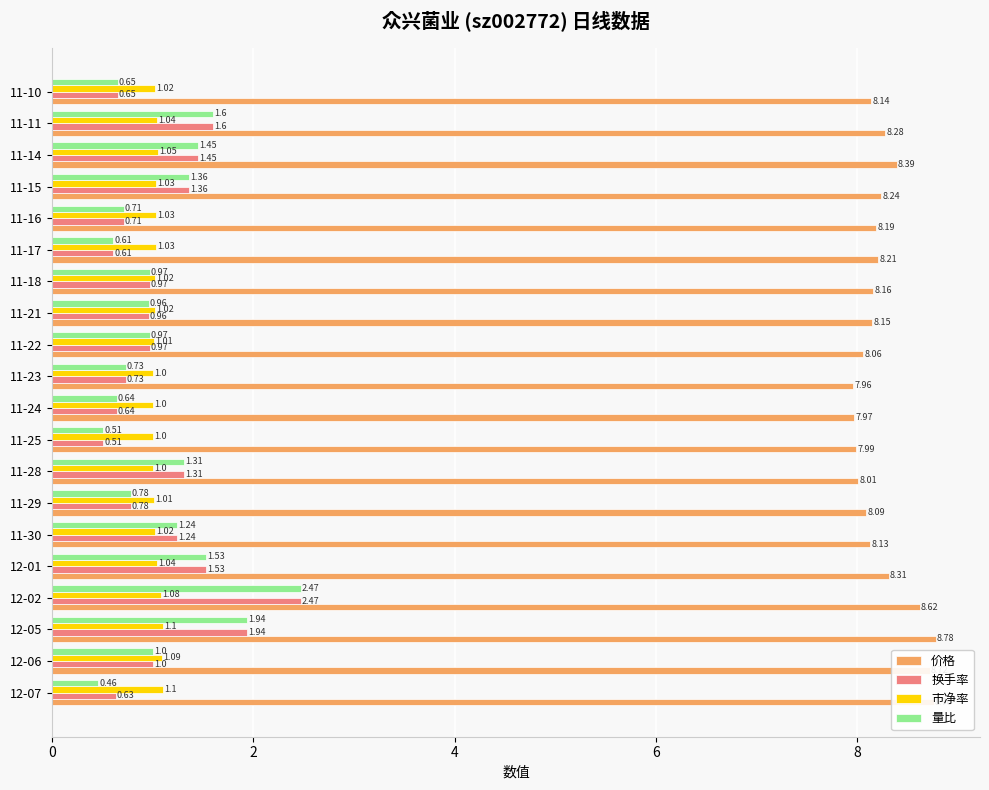

List the labels in order of 价格 value, largest first.

12-05, 12-07, 12-06, 12-02, 11-14, 12-01, 11-11, 11-15, 11-17, 11-16, 11-18, 11-21, 11-10, 11-30, 11-29, 11-22, 11-28, 11-25, 11-24, 11-23